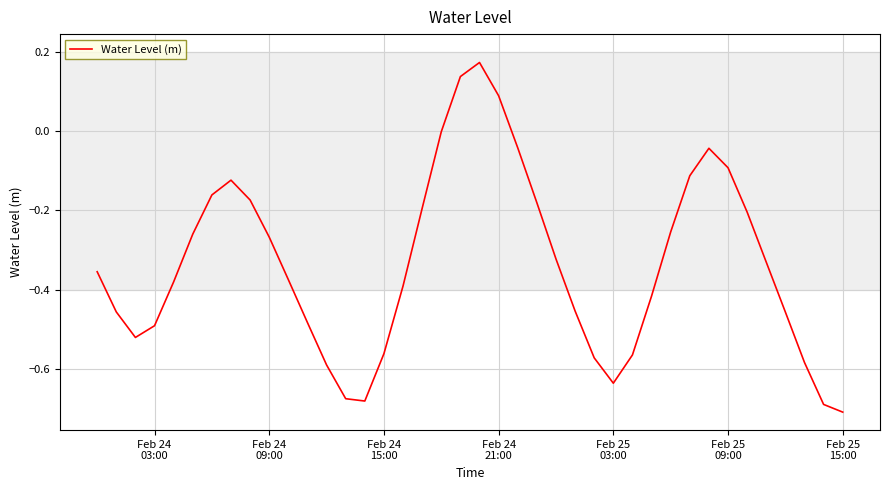

What is the difference between the maximum and minimum values?

0.9